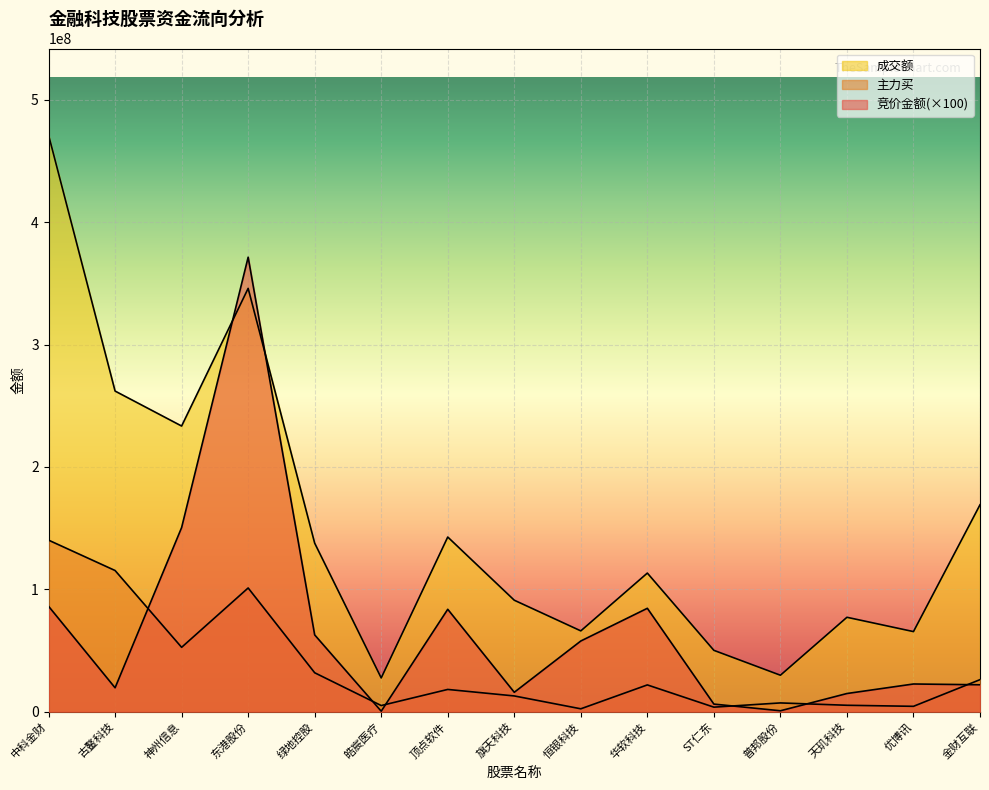

List the labels in order of 主力买 value, smallest first.

恒银科技, ST仁东, 优博讯, 皓宸医疗, 天玑科技, 普邦股份, 旗天科技, 顶点软件, 华软科技, 金财互联, 绿地控股, 神州信息, 东港股份, 古鳌科技, 中科金财